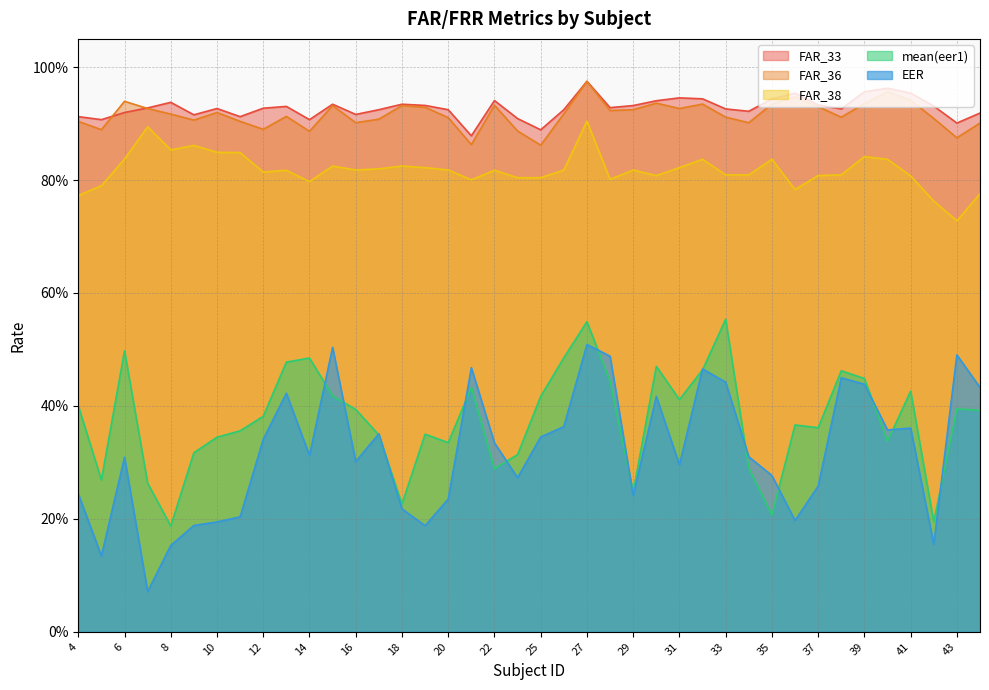

At which label does mean(eer1) reach its peak?

33